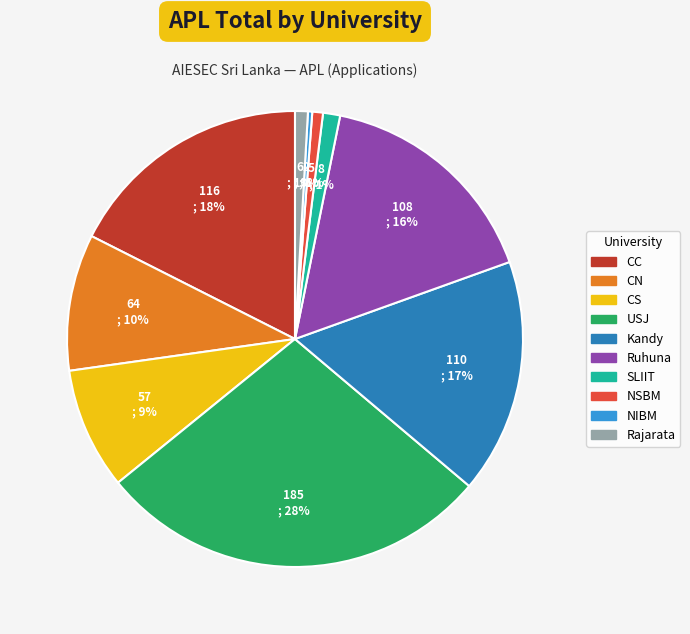

The Rajarata slice represents 11% of the pie. True or false?

False